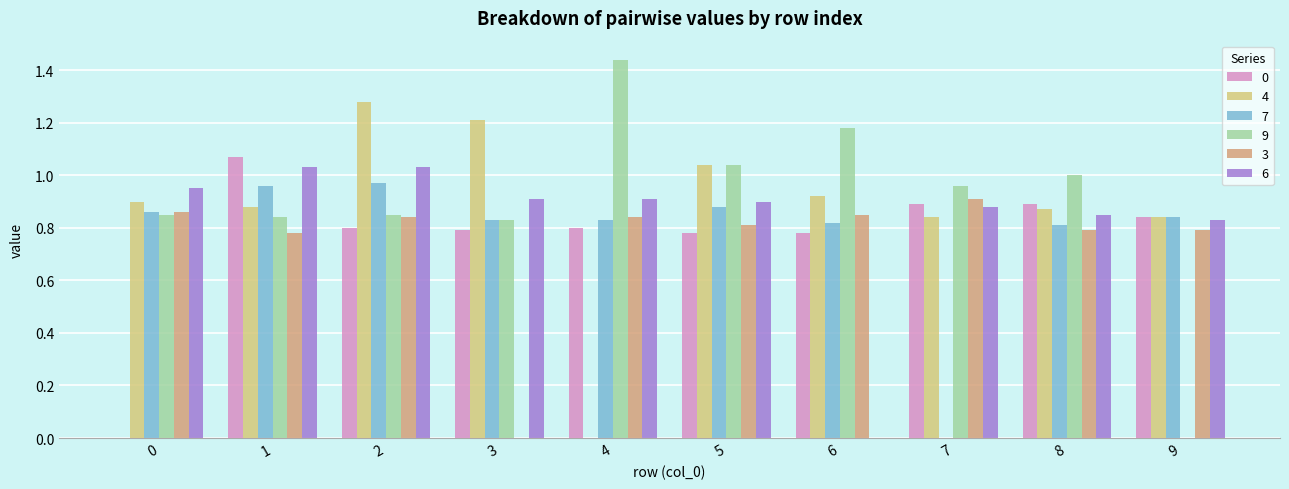

What is the total value across all series at 9?

4.1